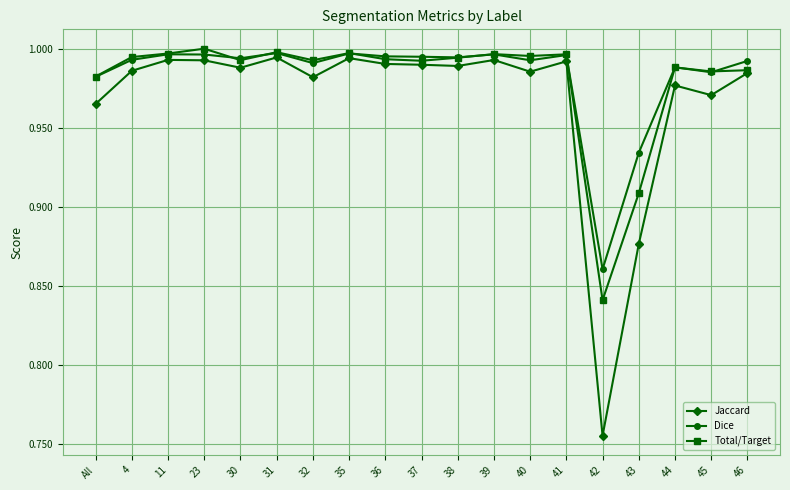

Which category has the lowest value across all series?

42